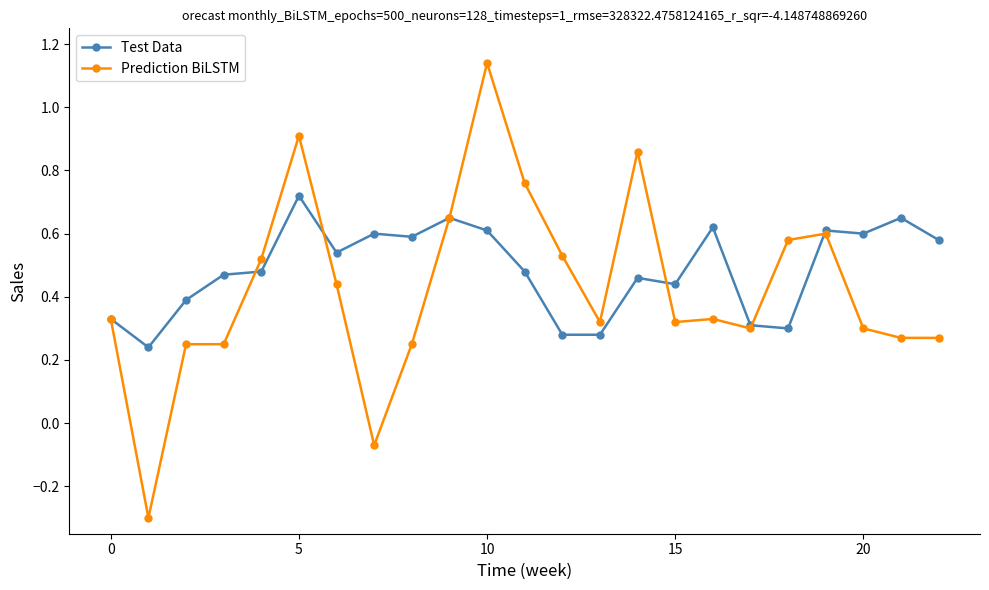

What is the sum of all Prediction BiLSTM values?

9.8